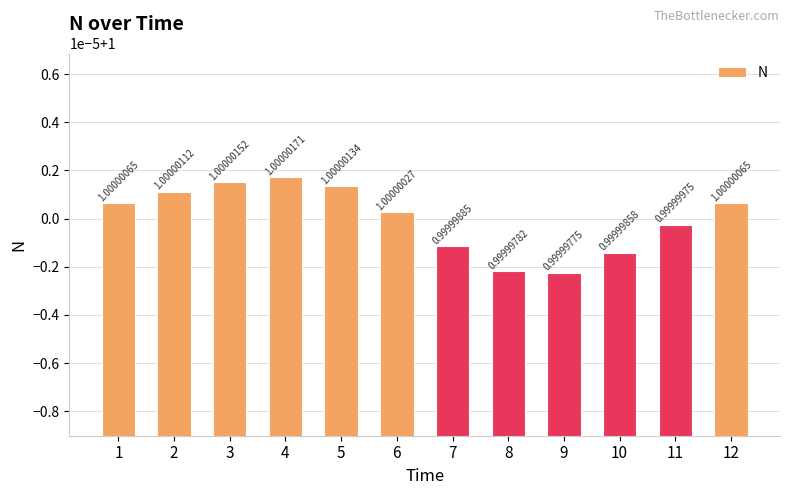

Are the bars horizontal?

No